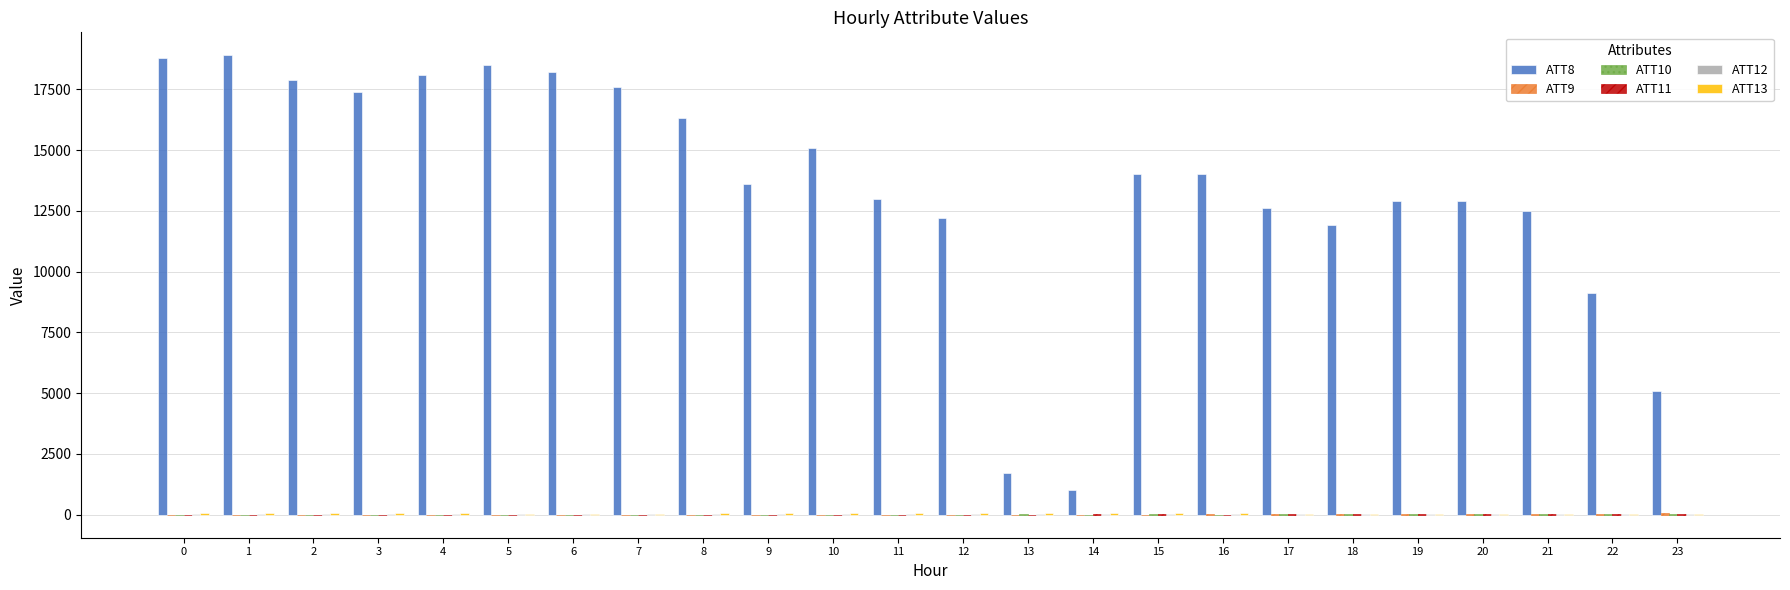

The value of ATT8 at 16 is 14000.0. True or false?

True